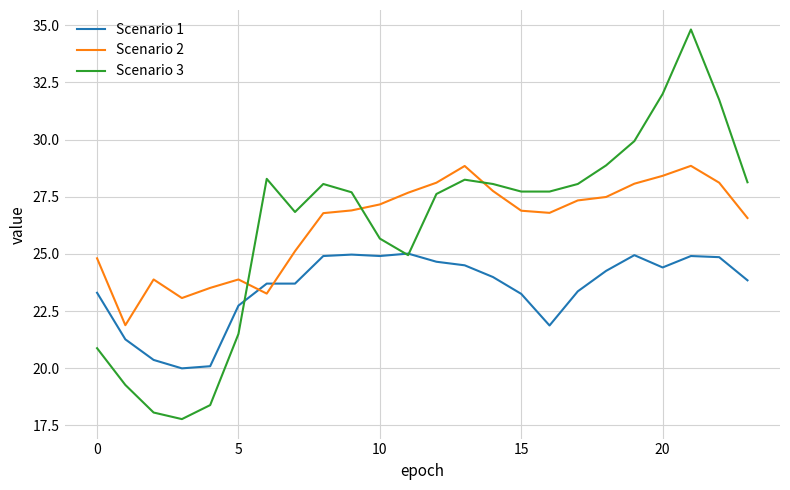

What is the difference between the maximum and minimum values in the Scenario 3 series?

17.0